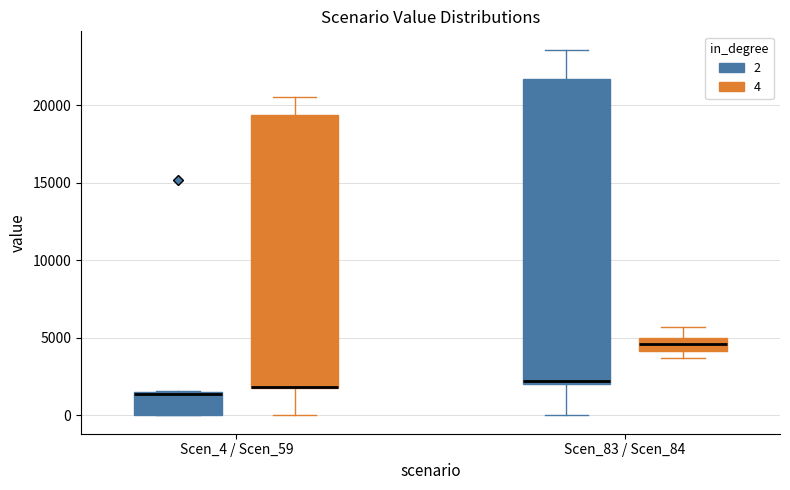

Comparing the boxes themselves (not the whiskers), which one is the tallest?

Scen_83 / Scen_84 (2)